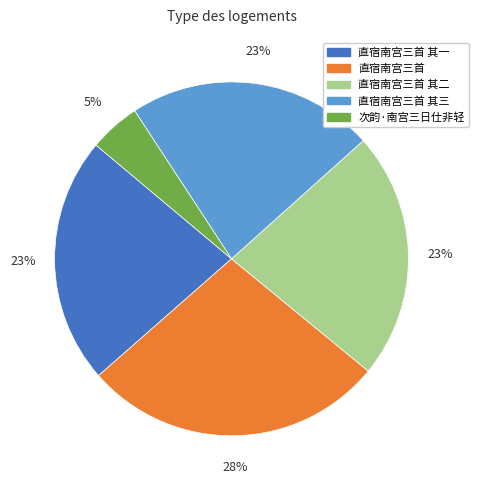

Approximately how many times larger is the value at 直宿南宫三首 其一 compared to 直宿南宫三首?

0.8